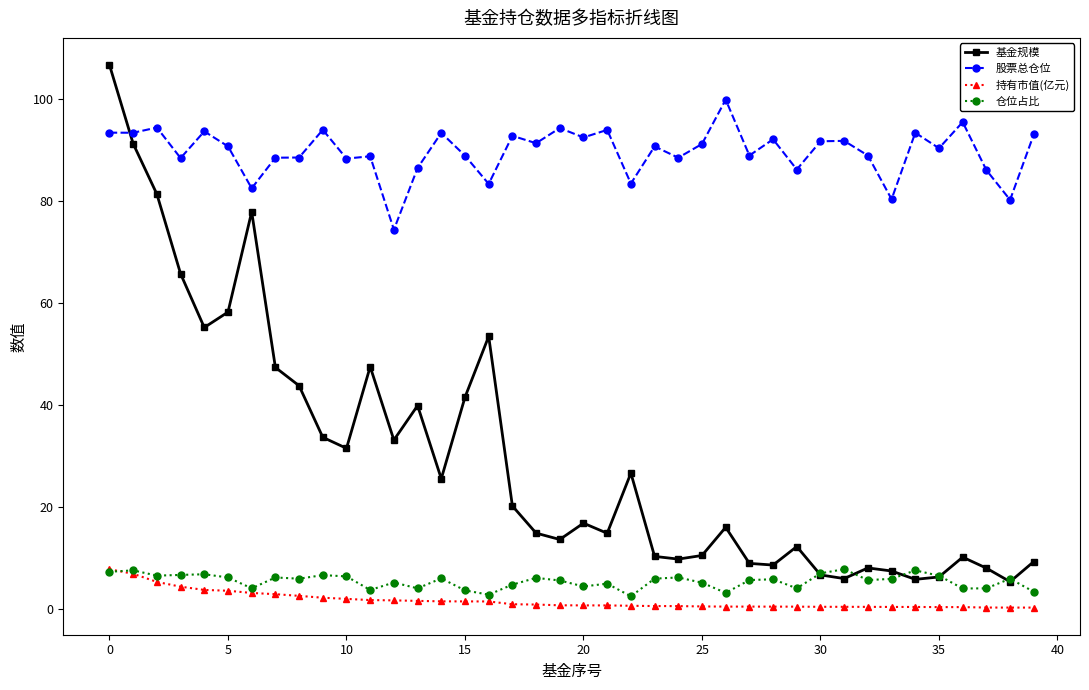

What is the greatest value displayed?

106.6